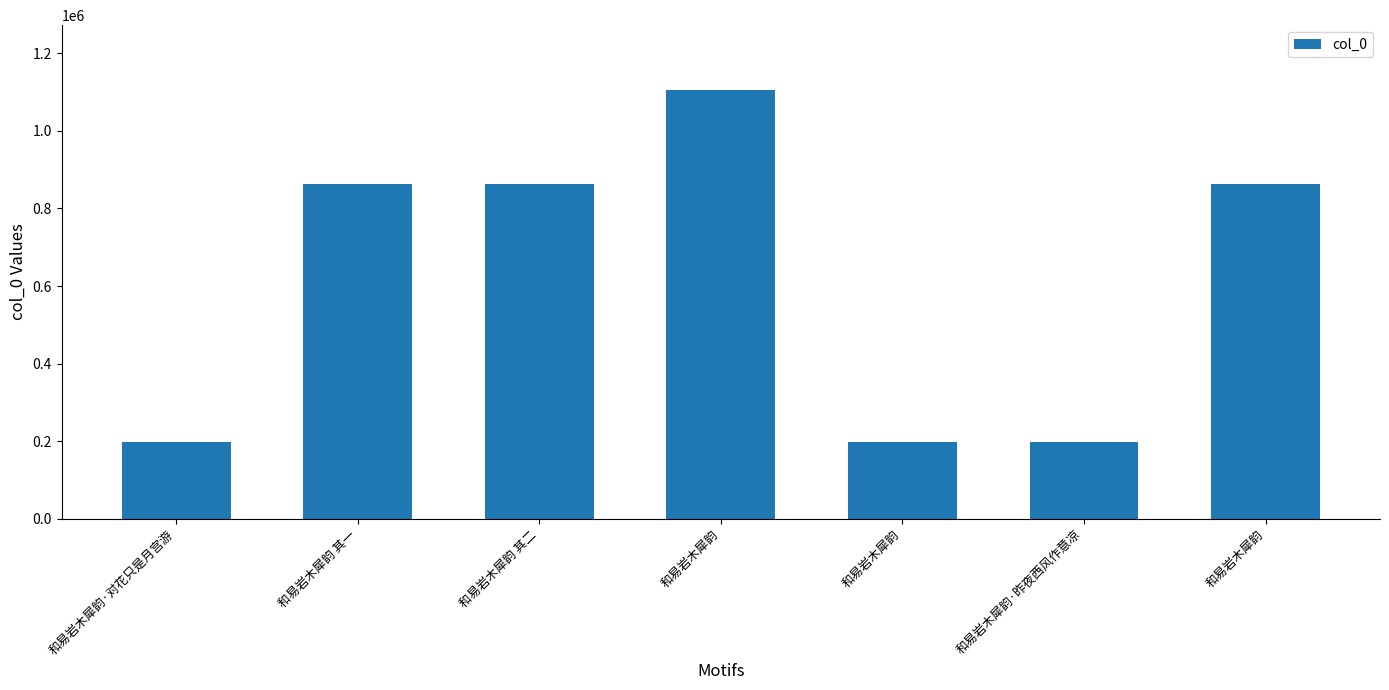

At which category does the chart reach its minimum across all series?

和易岩木犀韵